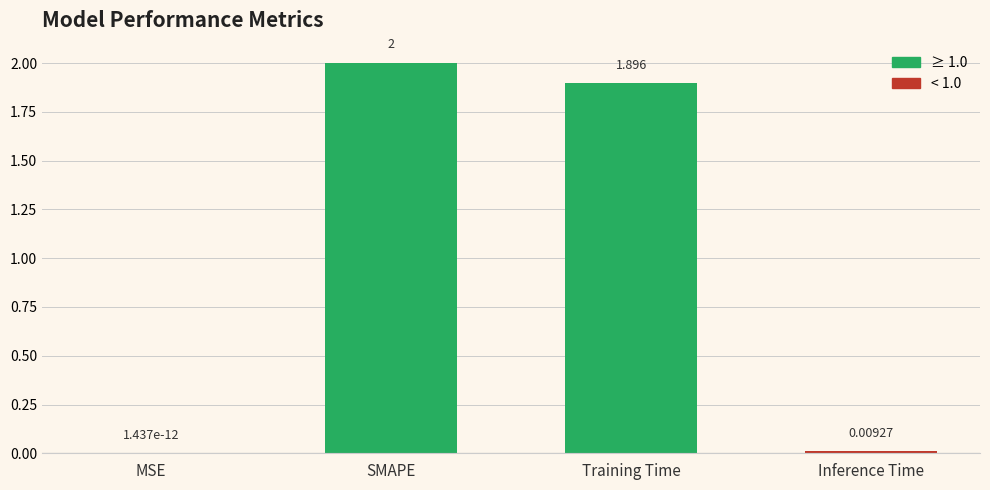

At which label is the value closest to 1?

Training Time